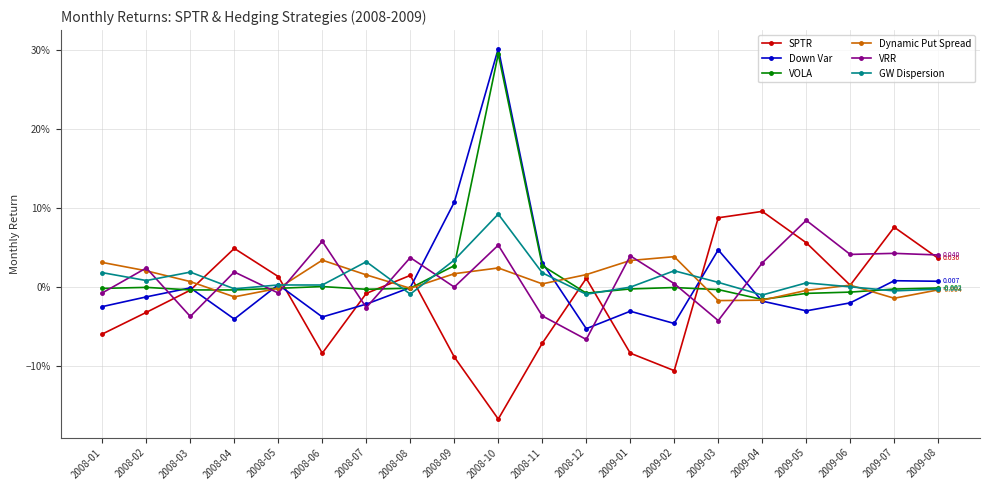

At which category is the sum across all series the highest?

2008-10